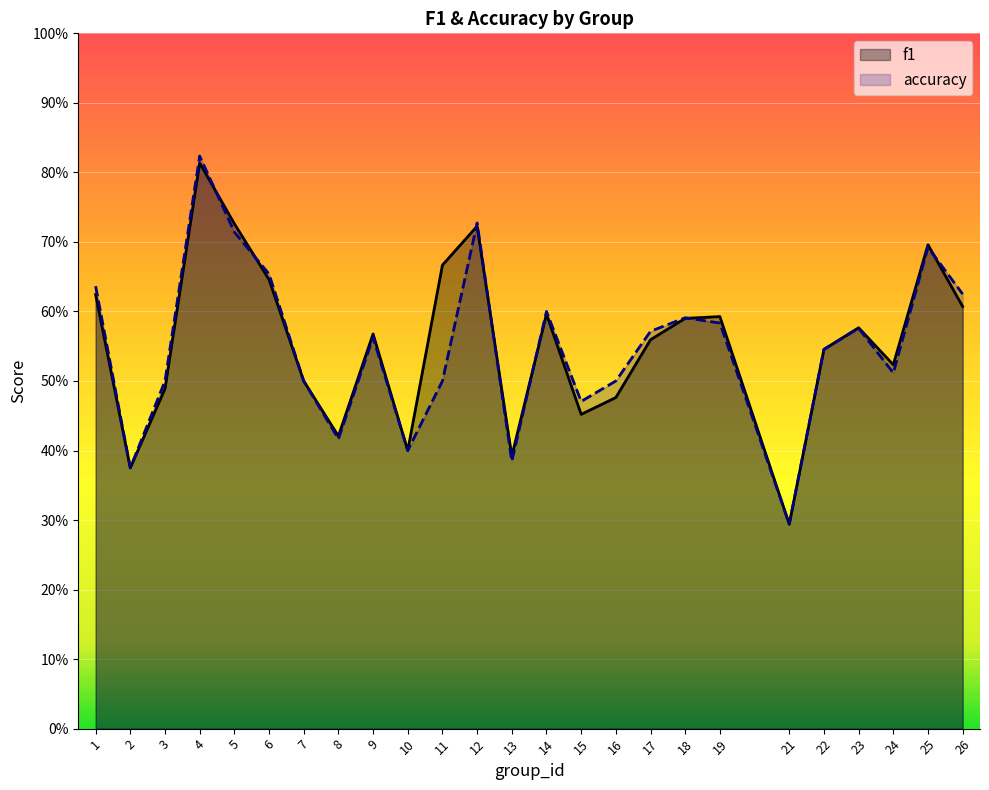

What is the difference between the maximum and second lowest values in the accuracy series?

0.4